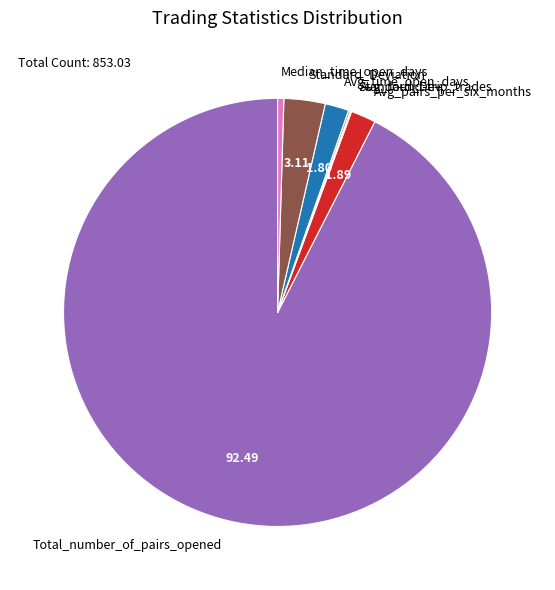

Between Total_number_of_pairs_opened and Avg_pairs_per_six_months, which is larger?

Total_number_of_pairs_opened